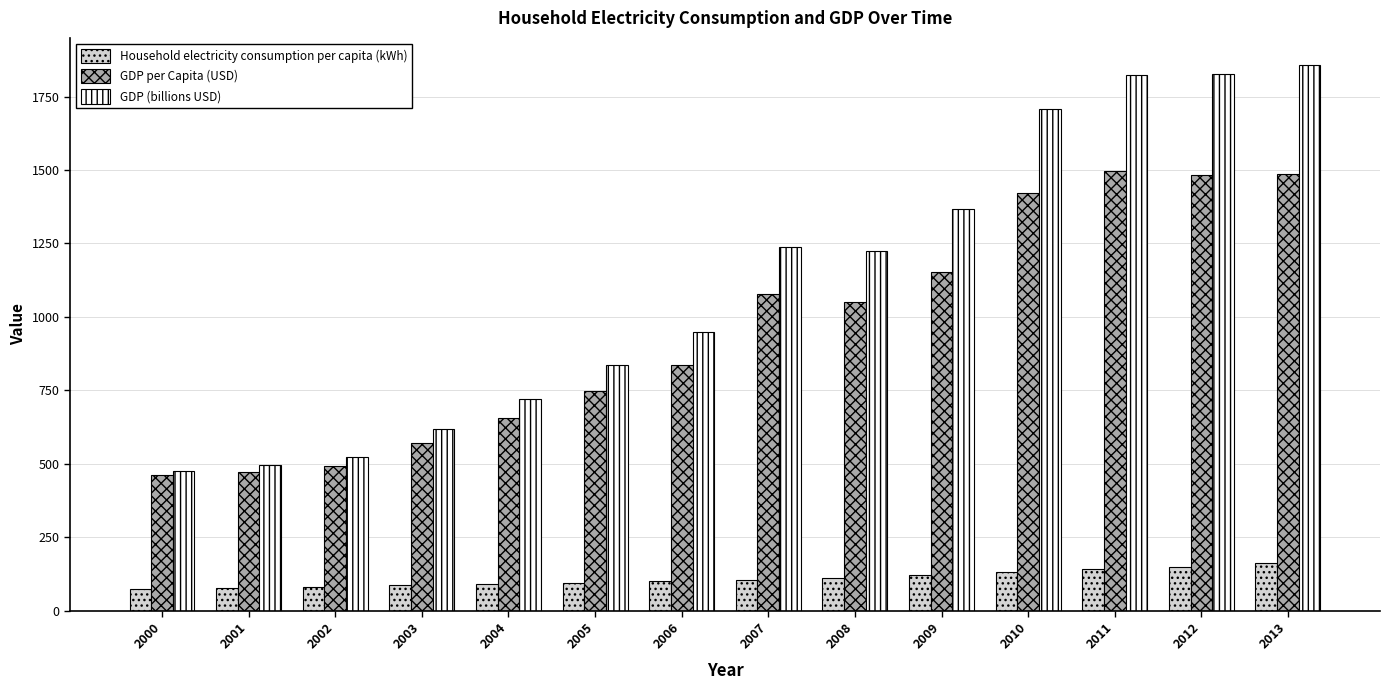

What is the maximum value shown in the chart?

1856.7